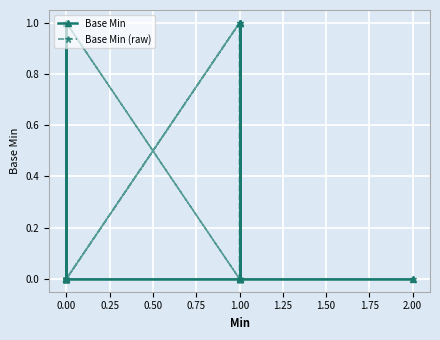

What are all the series names shown in the legend?

Base Min, Base Min (raw)